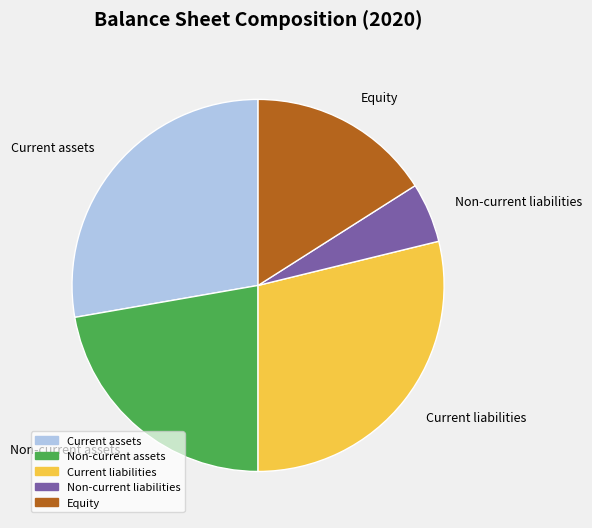

Count the number of slices in the pie.

5